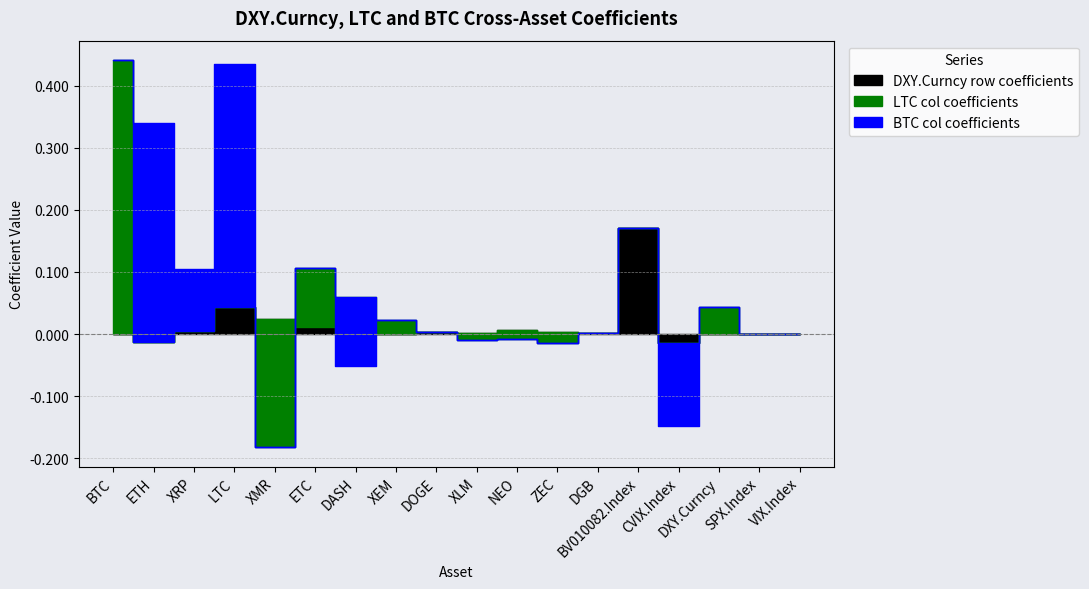

Which series has the largest range (max minus min)?

LTC_col